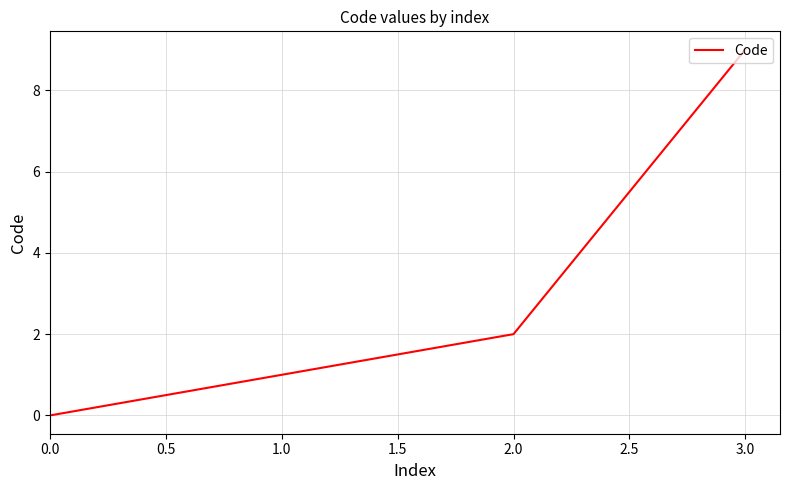

At which label is the value closest to 4?

2.0